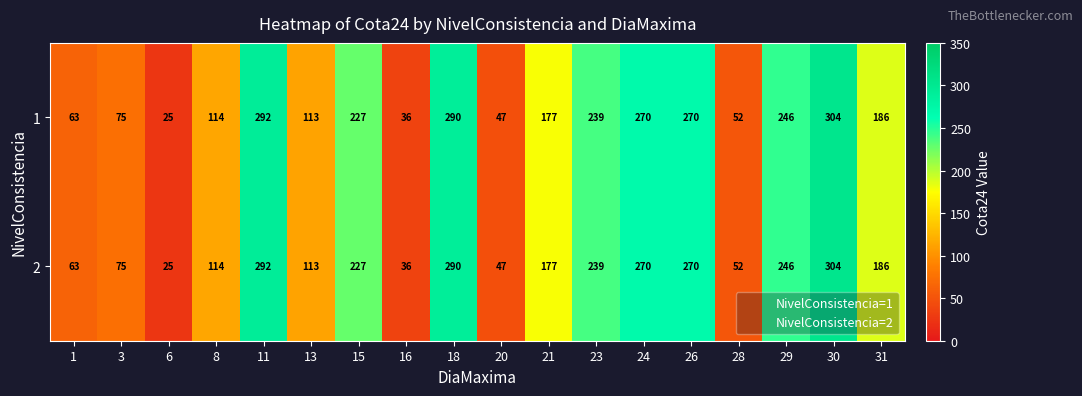

Count the number of data series in this chart.

2